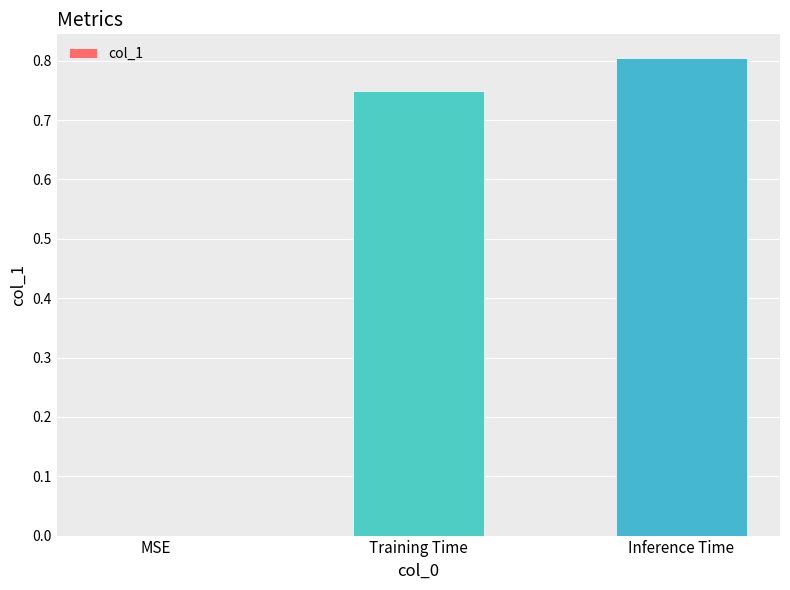

The value at Training Time is 1.1. True or false?

False